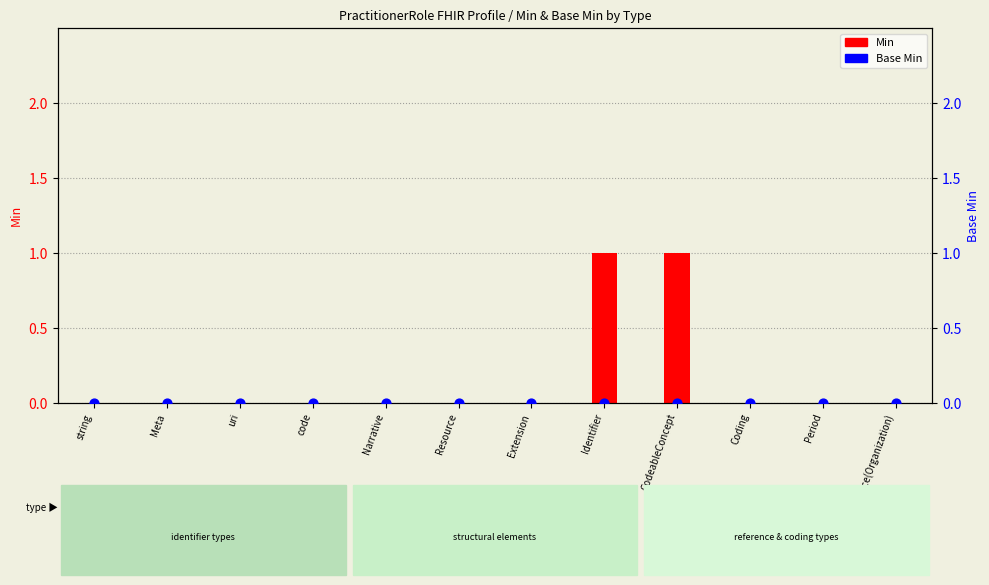

Which series has the largest total across all categories?

Min